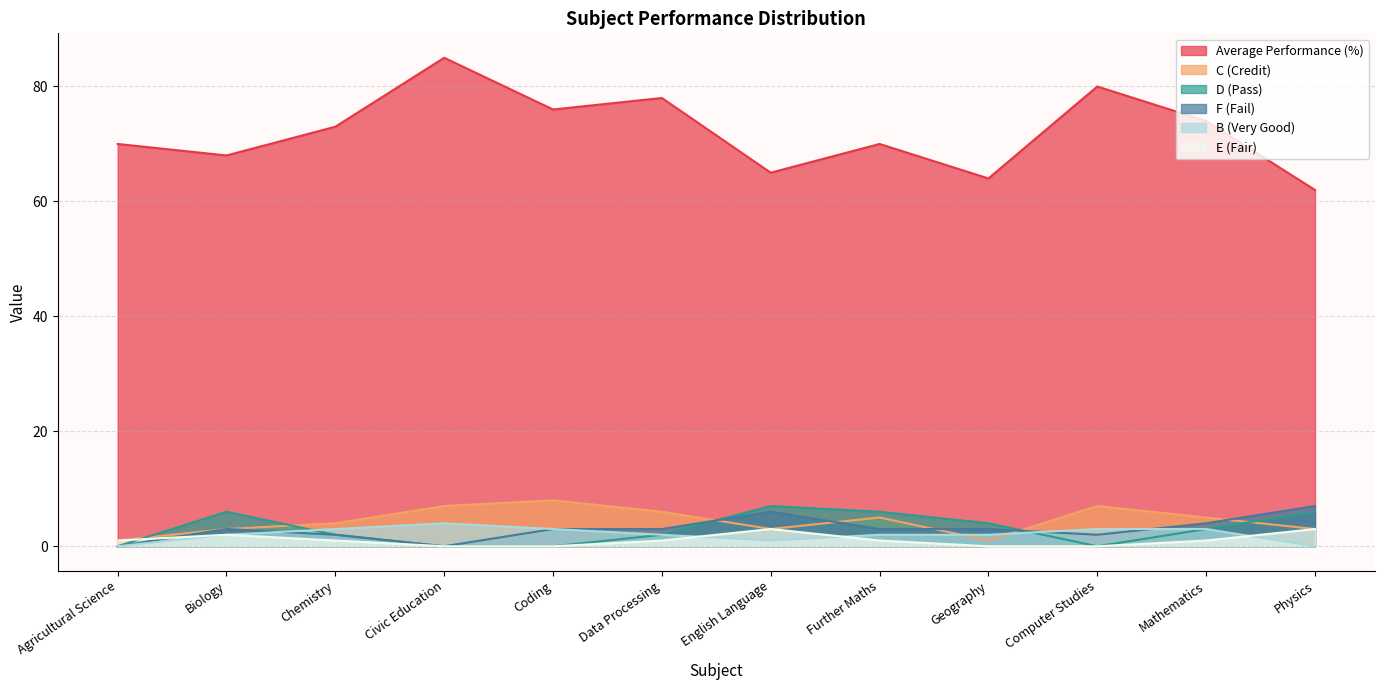

True or false: F (Fail) has more than 0 points higher than both neighbors.

True